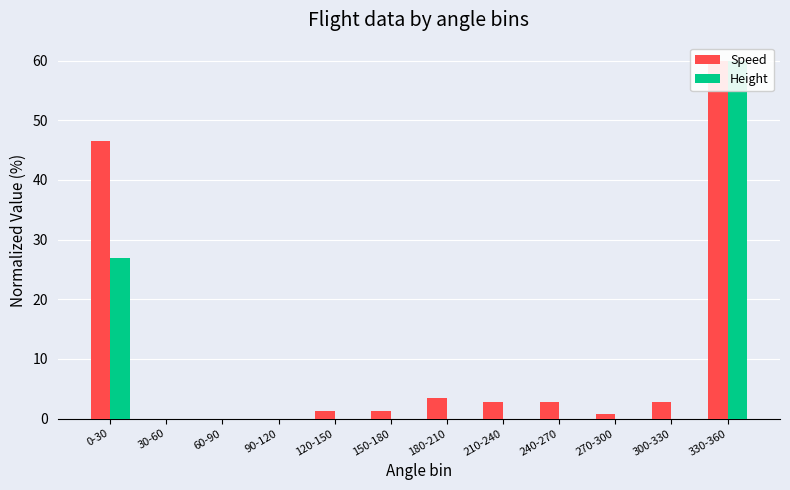

Reading left to right, extract all data points from this chart.

Speed: 0-30=46.5	30-60=0.0	60-90=0.0	90-120=0.0	120-150=1.3	150-180=1.3	180-210=3.4	210-240=2.8	240-270=2.8	270-300=0.7	300-330=2.8	330-360=60.0
Height: 0-30=26.9	30-60=0.0	60-90=0.0	90-120=0.0	120-150=0.0	150-180=0.0	180-210=0.0	210-240=0.0	240-270=0.0	270-300=0.0	300-330=0.0	330-360=60.0